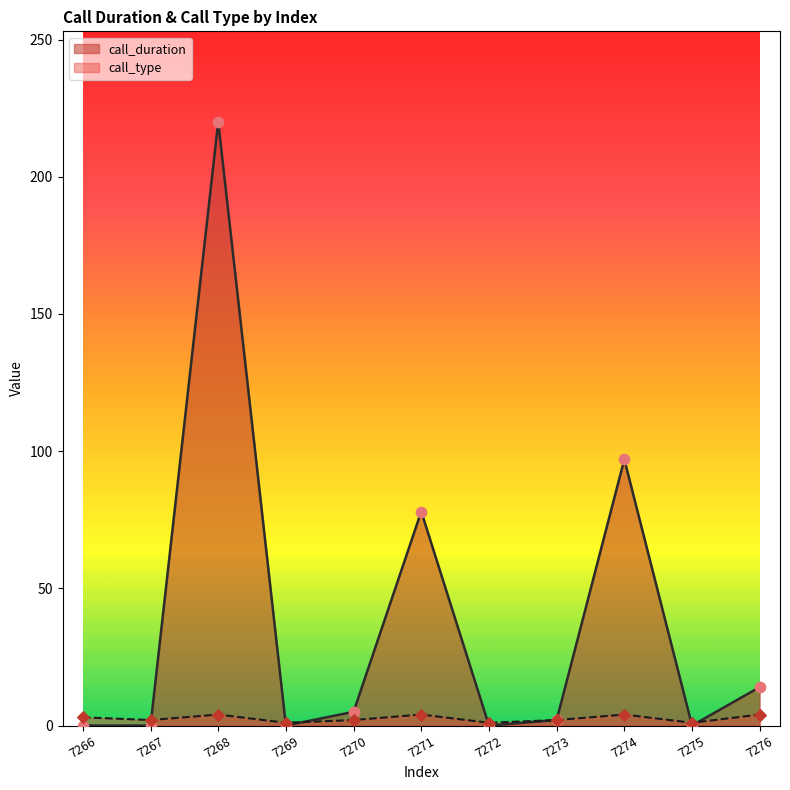

At which category is the sum across all series the highest?

7268